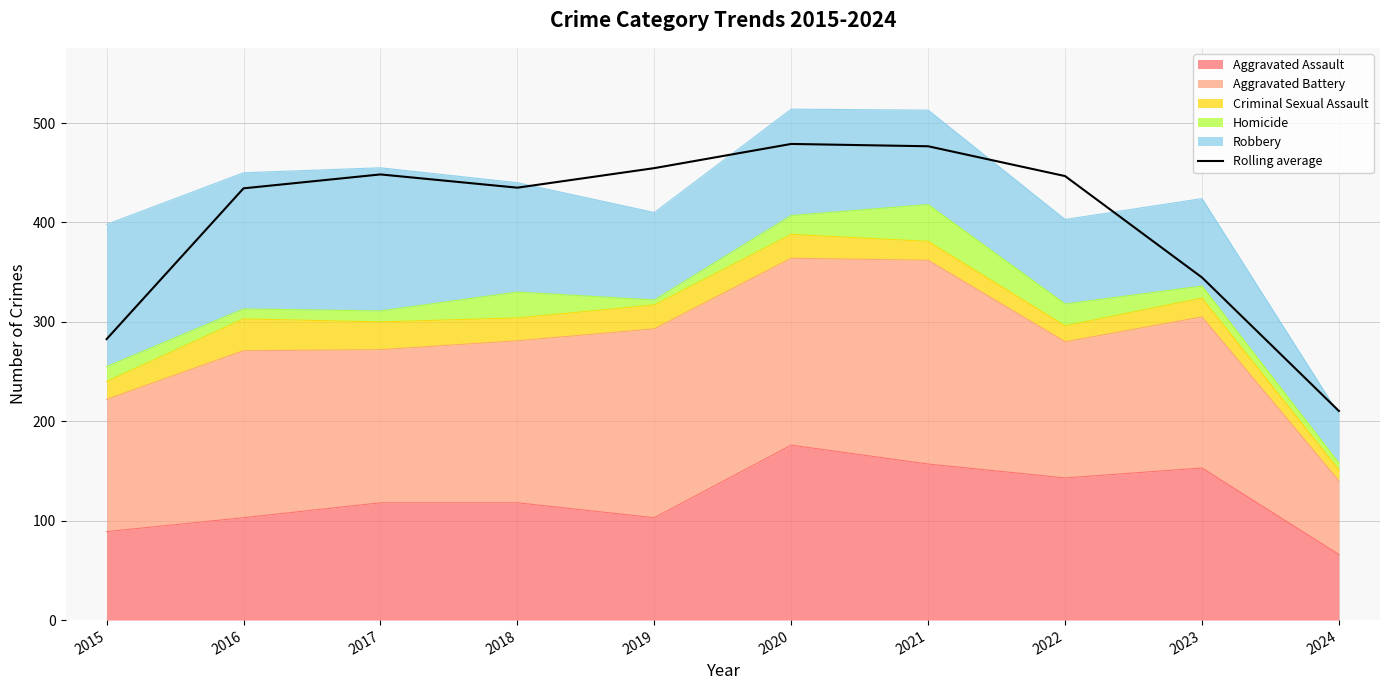

List the labels in order of value, largest first.

2020, 2021, 2019, 2017, 2022, 2018, 2016, 2023, 2015, 2024